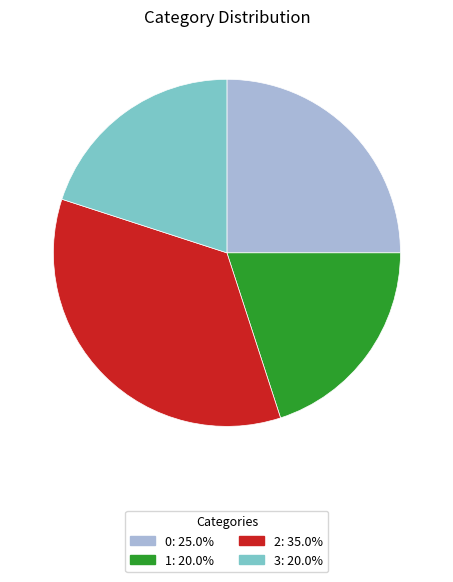

Does any single category account for the majority?

No